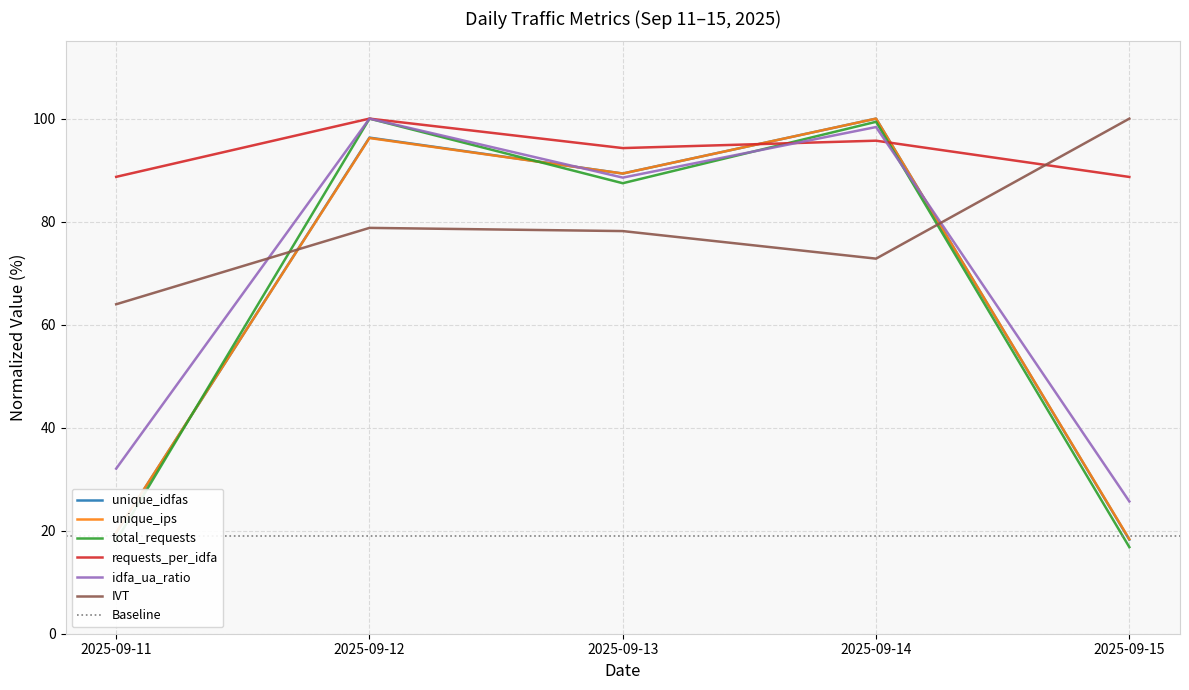

Where do requests_per_idfa and idfa_ua_ratio first cross each other?

2025-09-13 and 2025-09-14